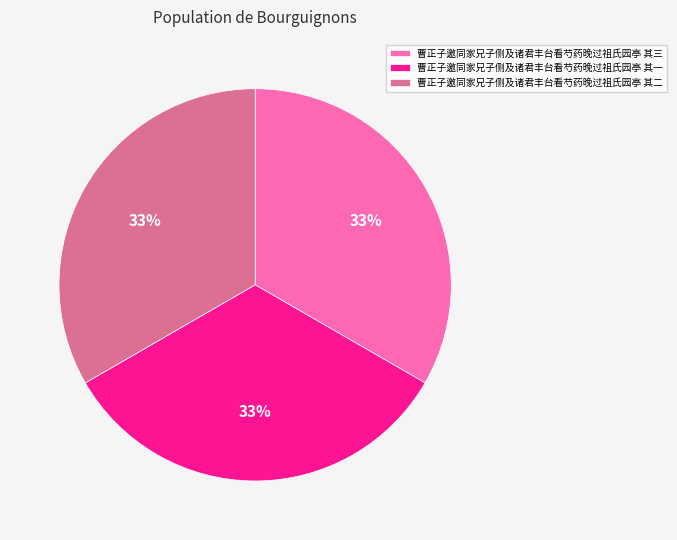

How many segments does this pie chart have?

3